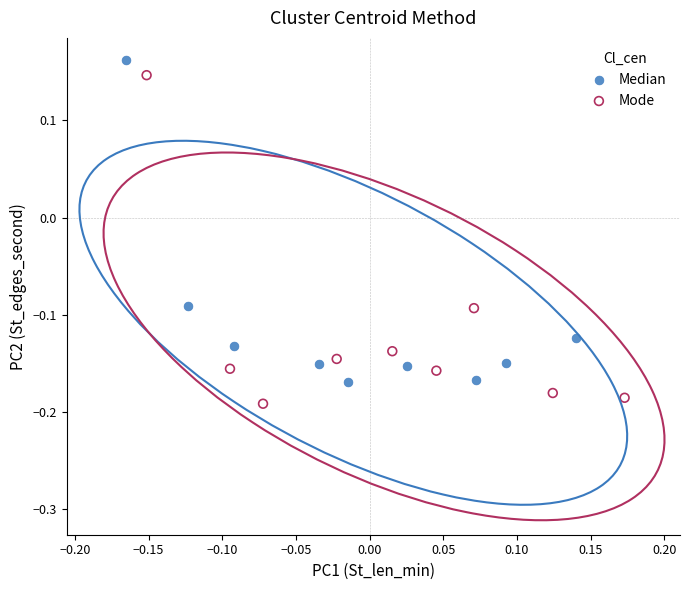

Which series contains the lowest Y value?

Mode